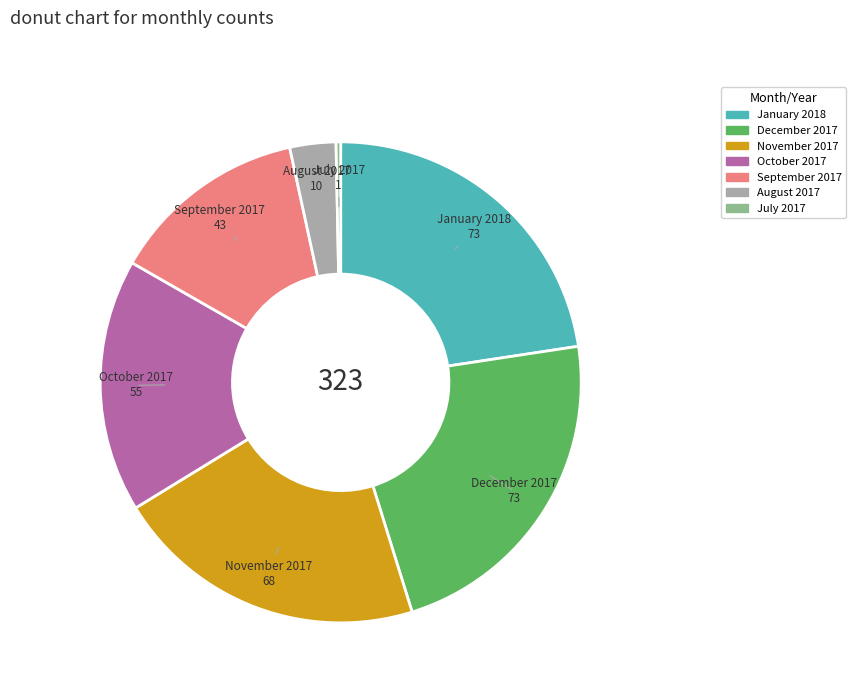

The November 2017 slice represents 21% of the pie. True or false?

True